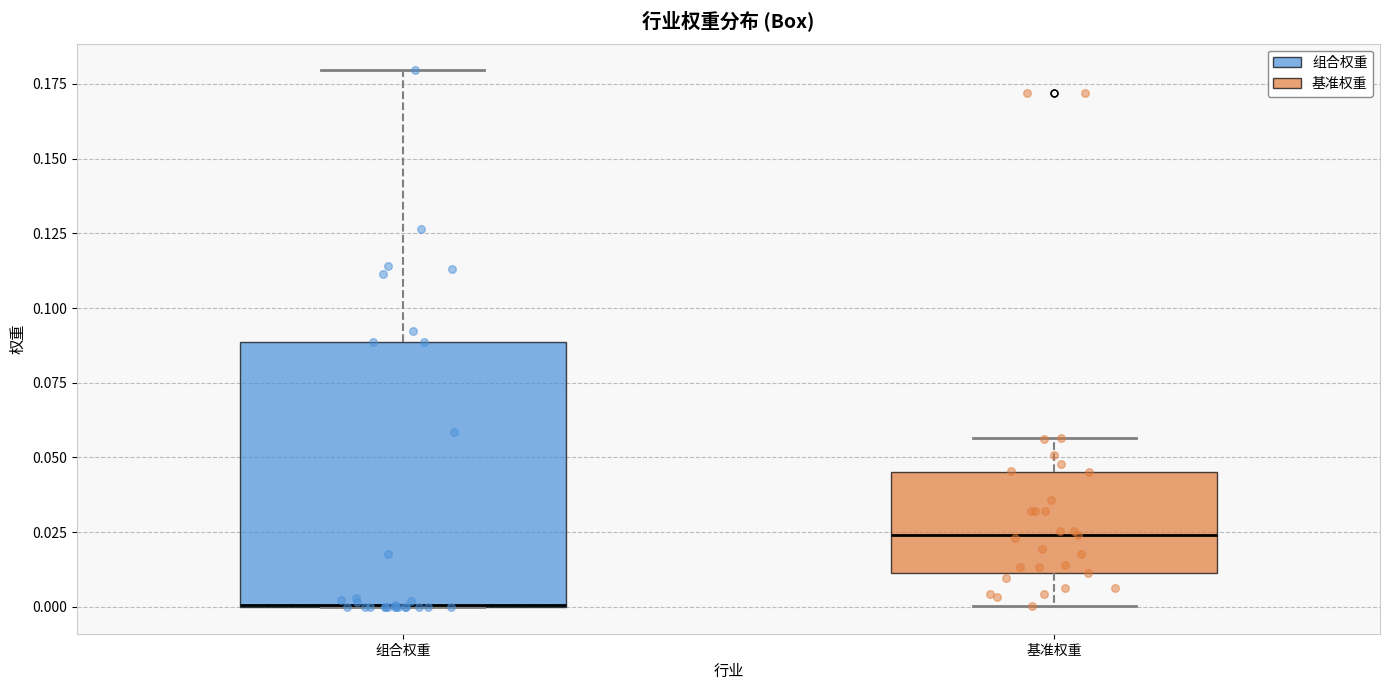

Where does the lower whisker of the box for 基准权重 end on the y-axis? The values are not printed on the chart, so give them approximately, as read against the axis.

0.000